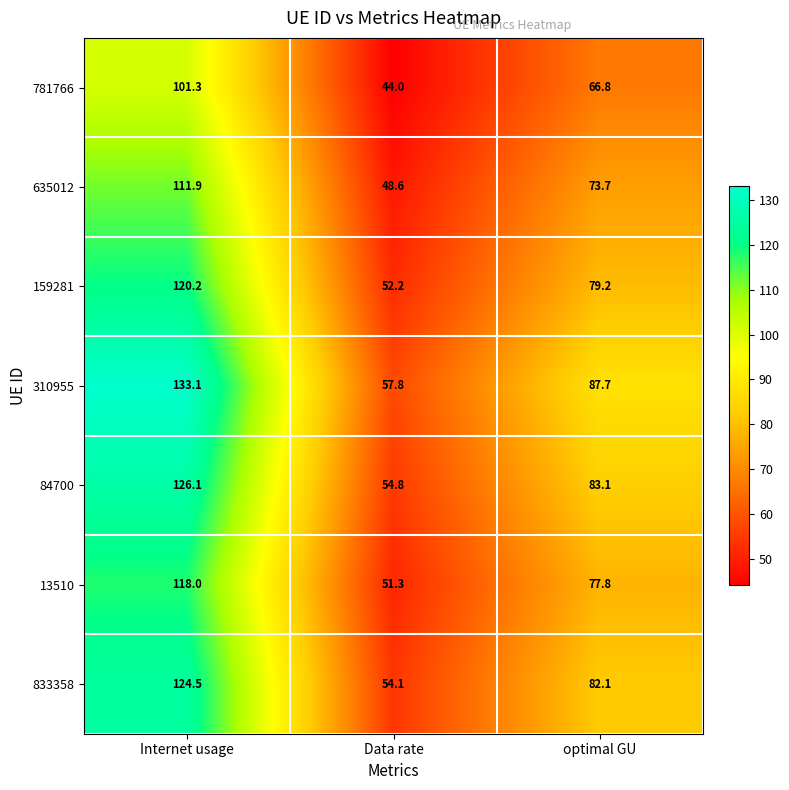

At which category does the chart reach its minimum across all series?

Data rate